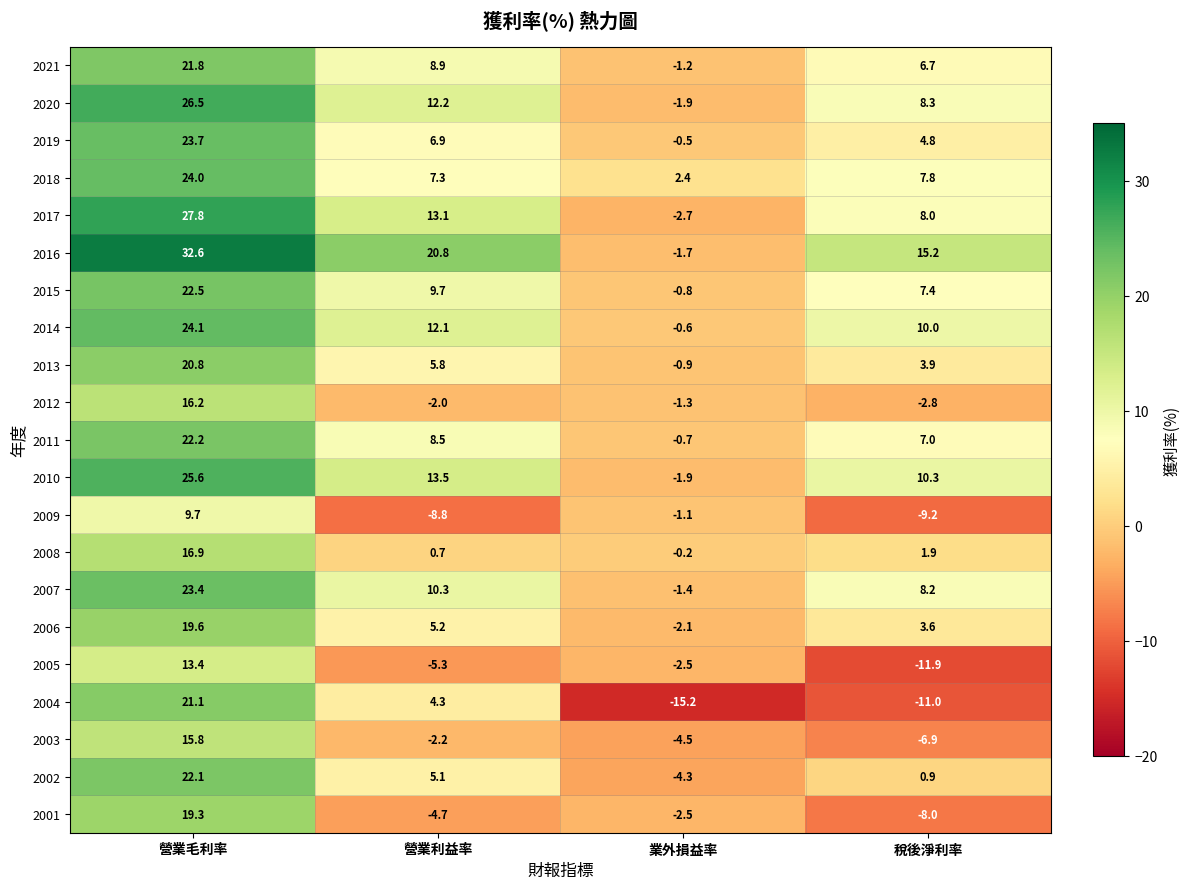

The value of 2019 at 營業利益率 is 11.6. True or false?

False